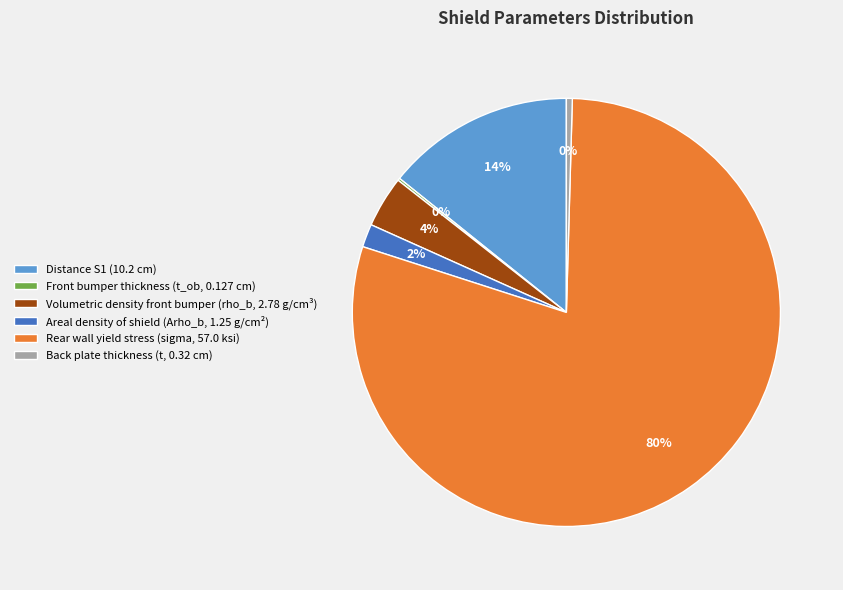

Is there a majority slice in this chart?

Yes